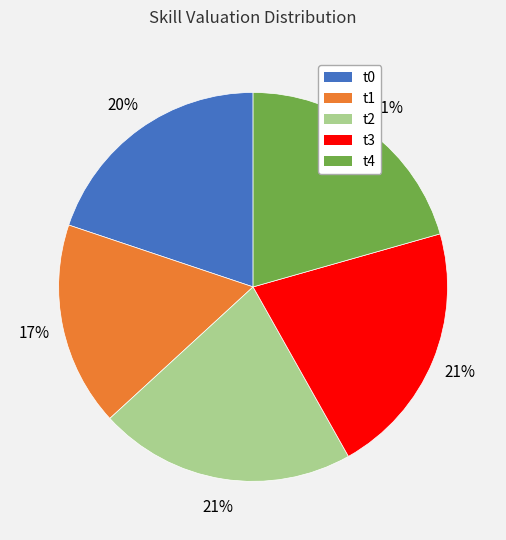

Do t4 and t0 together represent more than half of the pie?

No